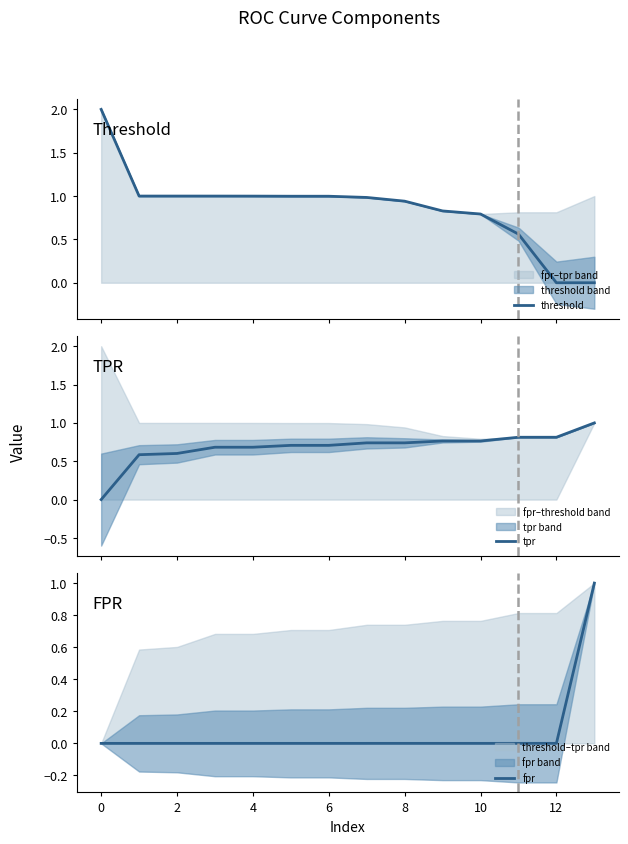

Which series has the largest total across all categories?

threshold